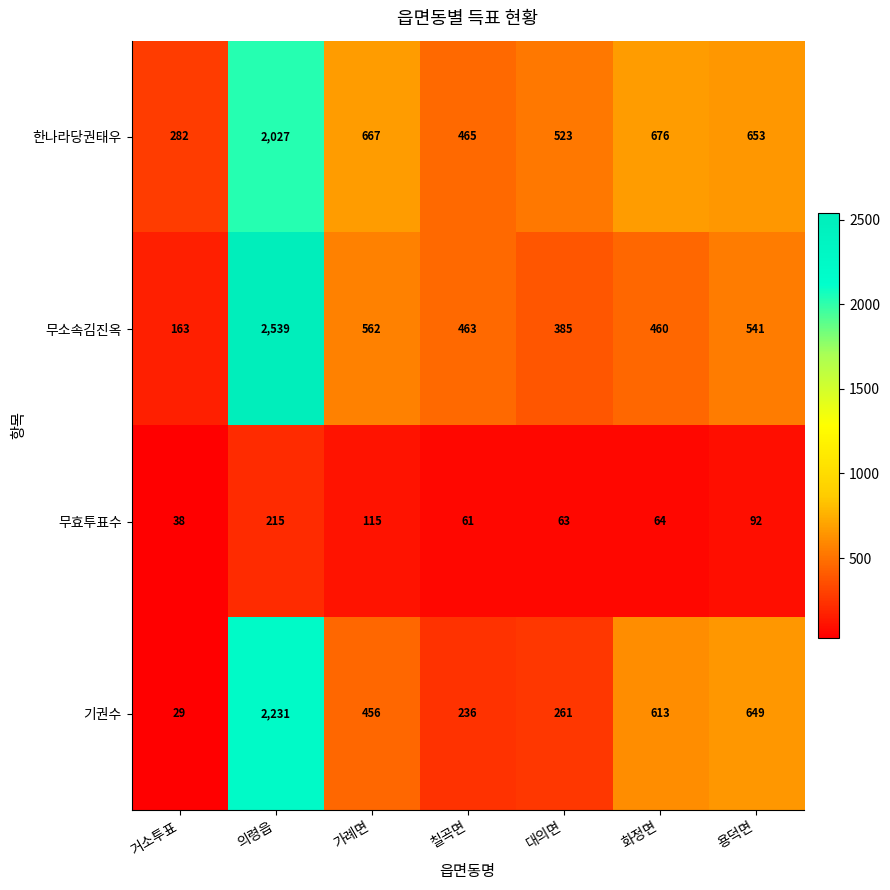

How many values in the 무효투표수 series are below 64?

3